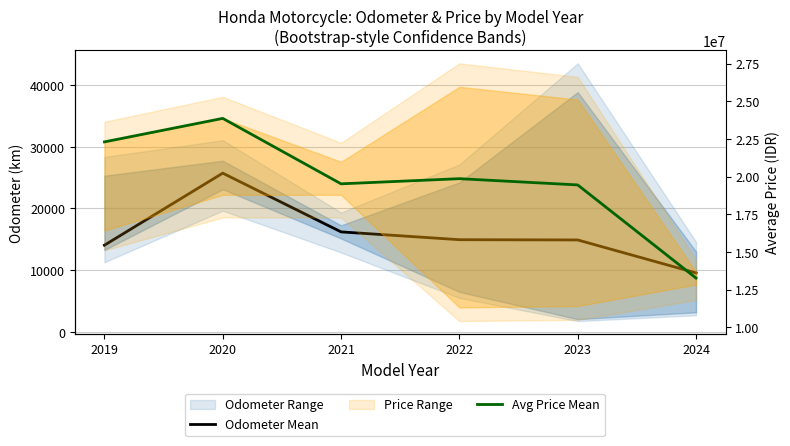

List the series in order of their overall mean, lowest first.

Odometer Mean, Avg Price Mean